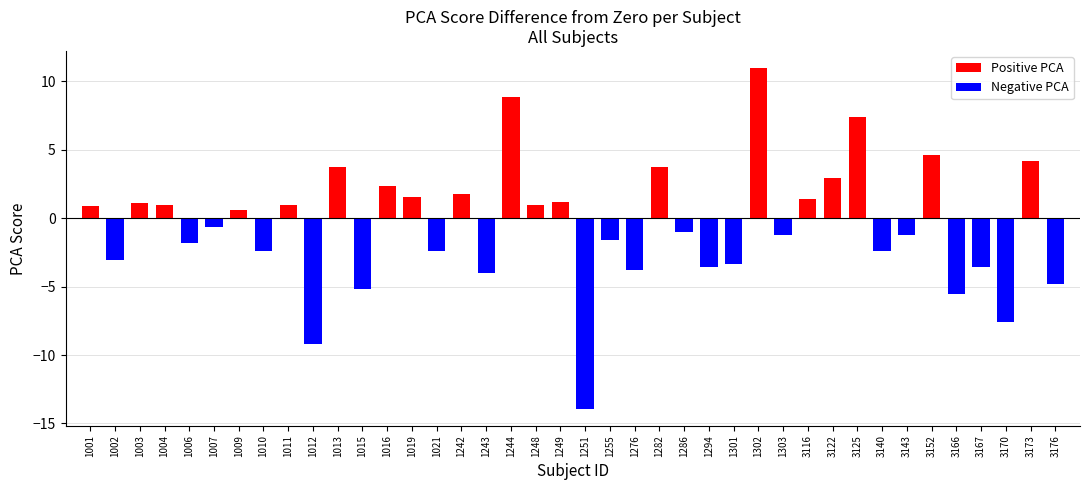

At which label does the data first exceed 0?

1001